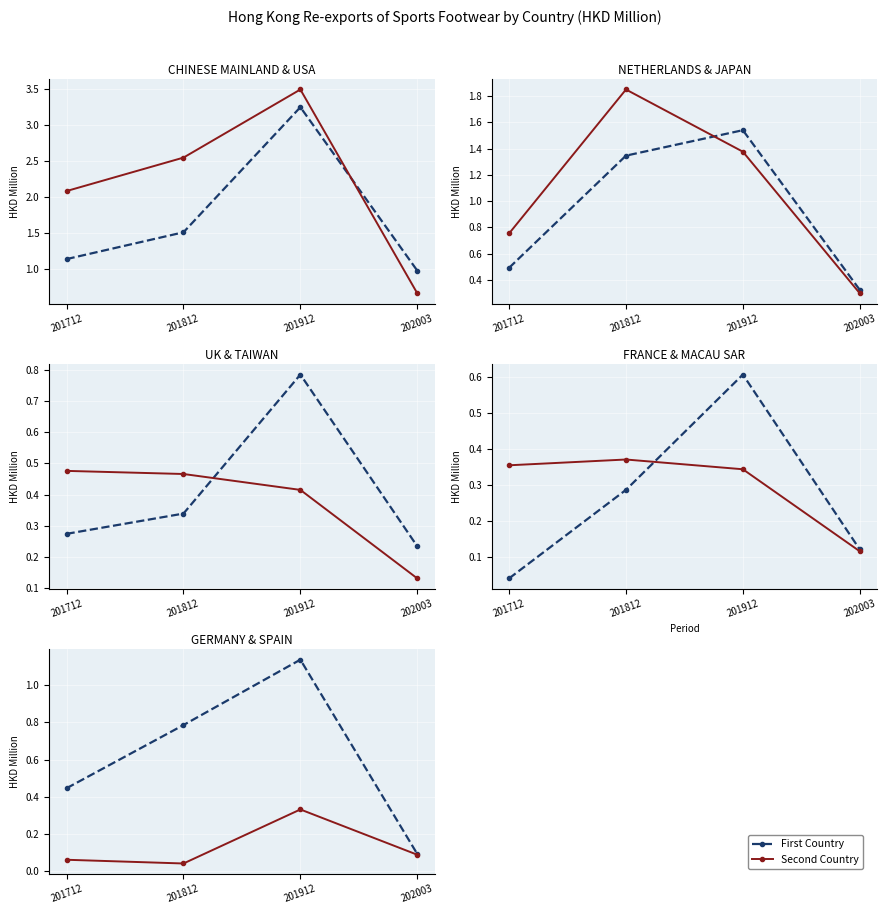

List the labels in order of 202003 Value value, largest first.

CHINESE MAINLAND, U S A, NETHERLANDS, JAPAN, UNITED KINGDOM, TAIWAN, FRANCE, MACAU SAR, GERMANY, SPAIN